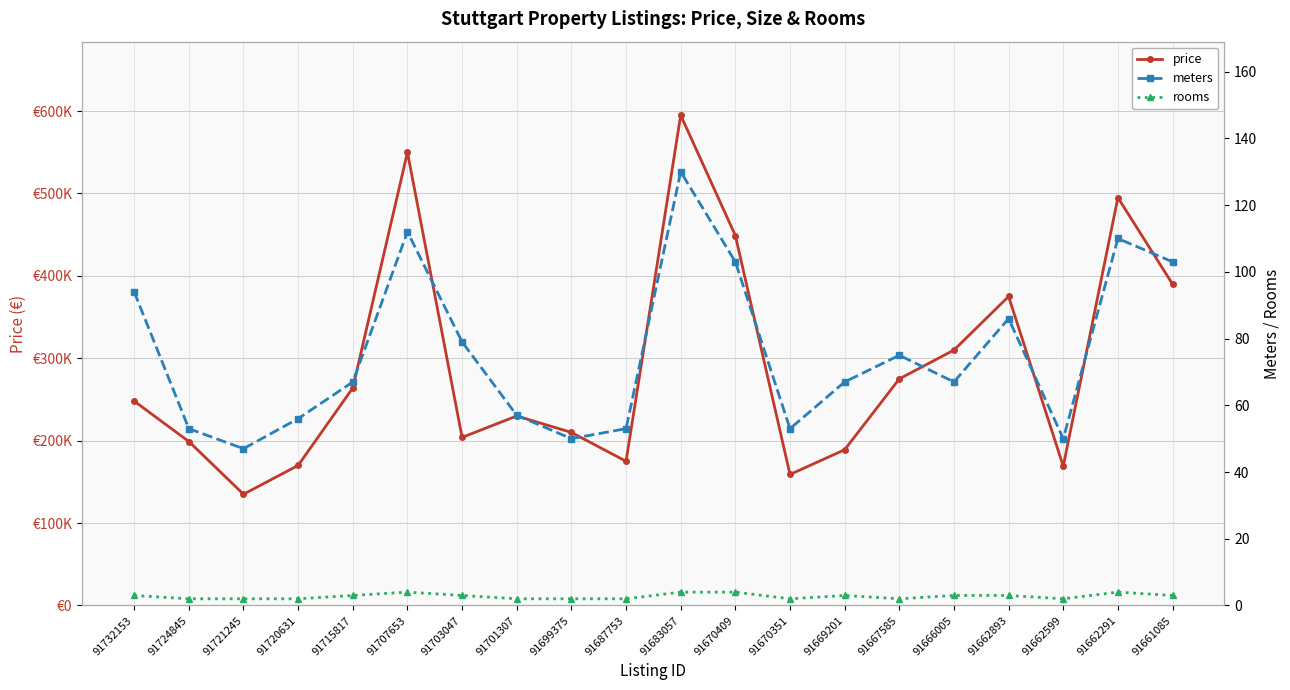

Reading left to right, extract all data points from this chart.

price: 248000	199000	135000	170000	264000	550000	204000	230000	210000	175000	595000	449000	159000	189000	275000	310000	375000	169000	495000	390000
meters: 94	53	47	56	67	112	79	57	50	53	130	103	53	67	75	67	86	50	110	103
rooms: 3	2	2	2	3	4	3	2	2	2	4	4	2	3	2	3	3	2	4	3